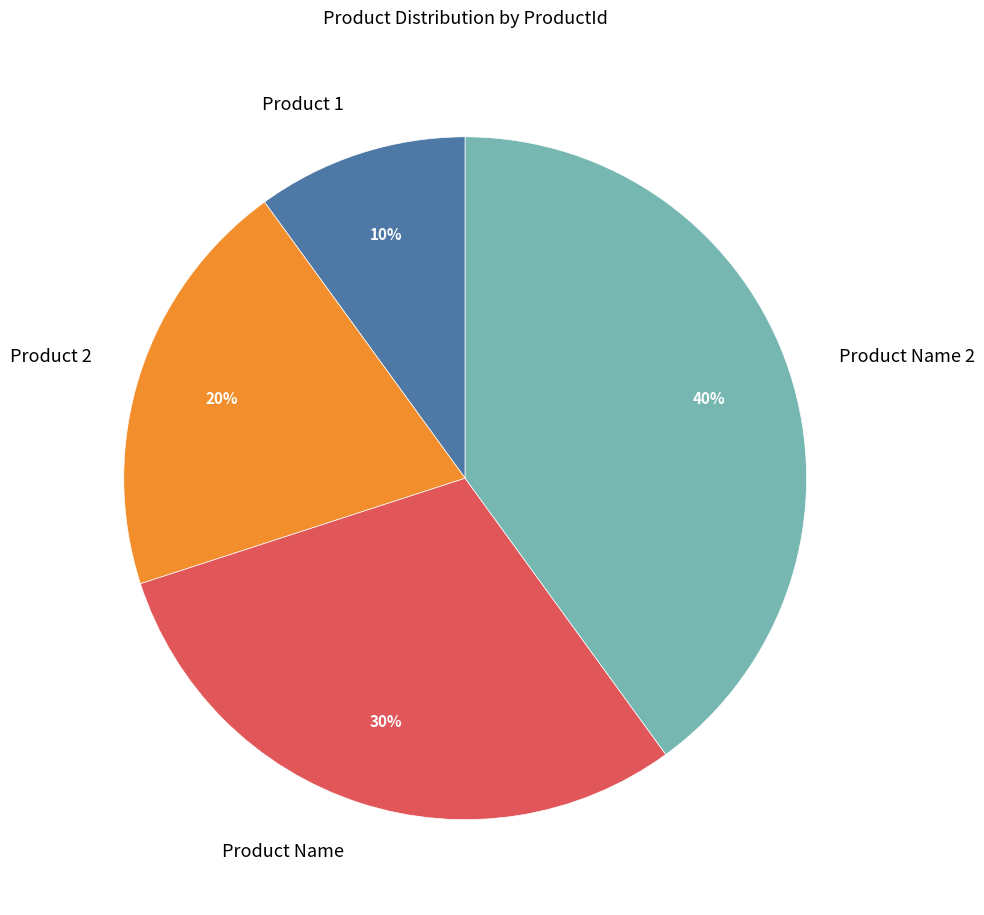

Does Product Name represent more than half of the total?

No